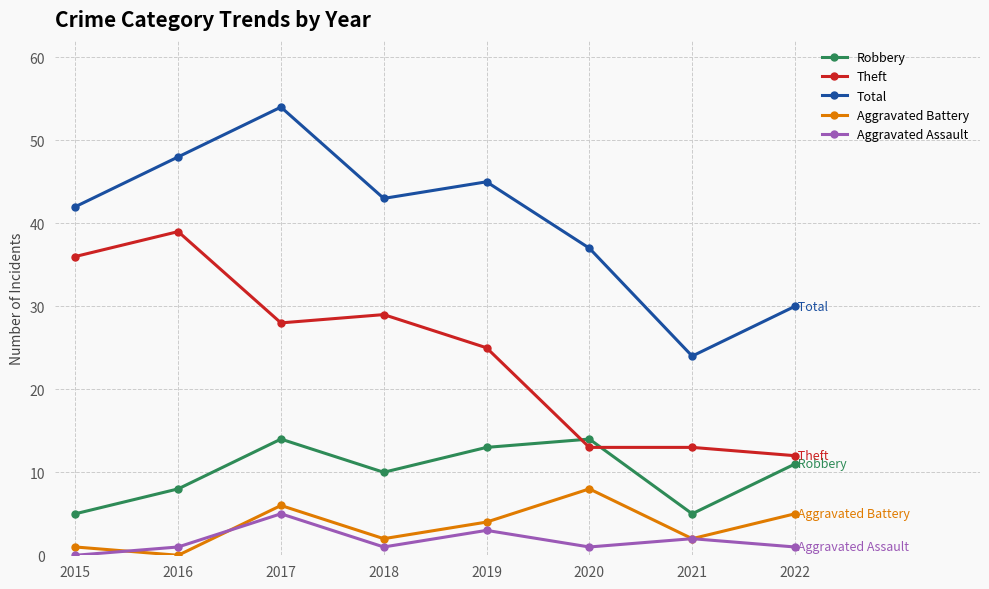

How many lines are shown in the chart?

5